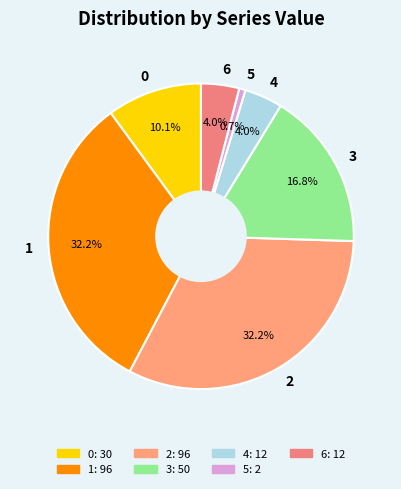

Is the sum of 0 and 1 greater than half?

No